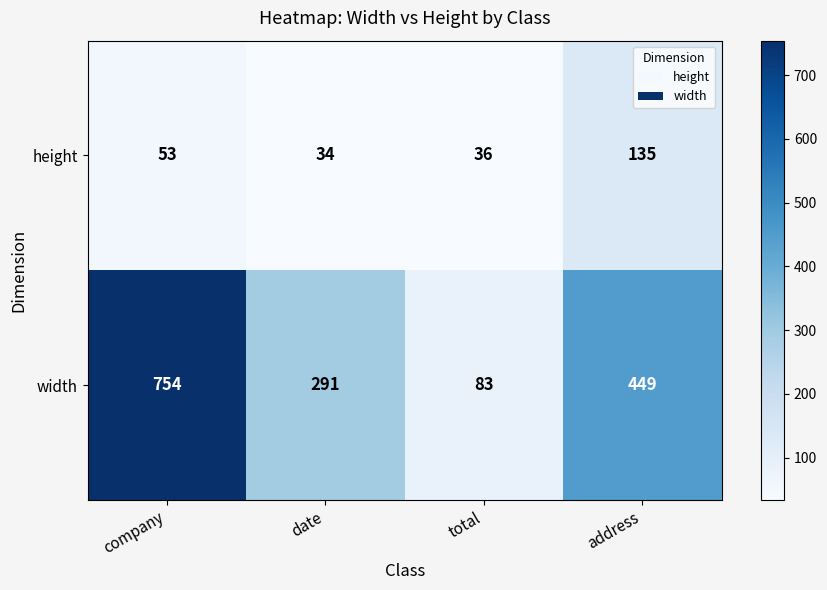

Reading left to right, transcribe all the data shown in this chart.

height: company=53	date=34	total=36	address=135
width: company=754	date=291	total=83	address=449